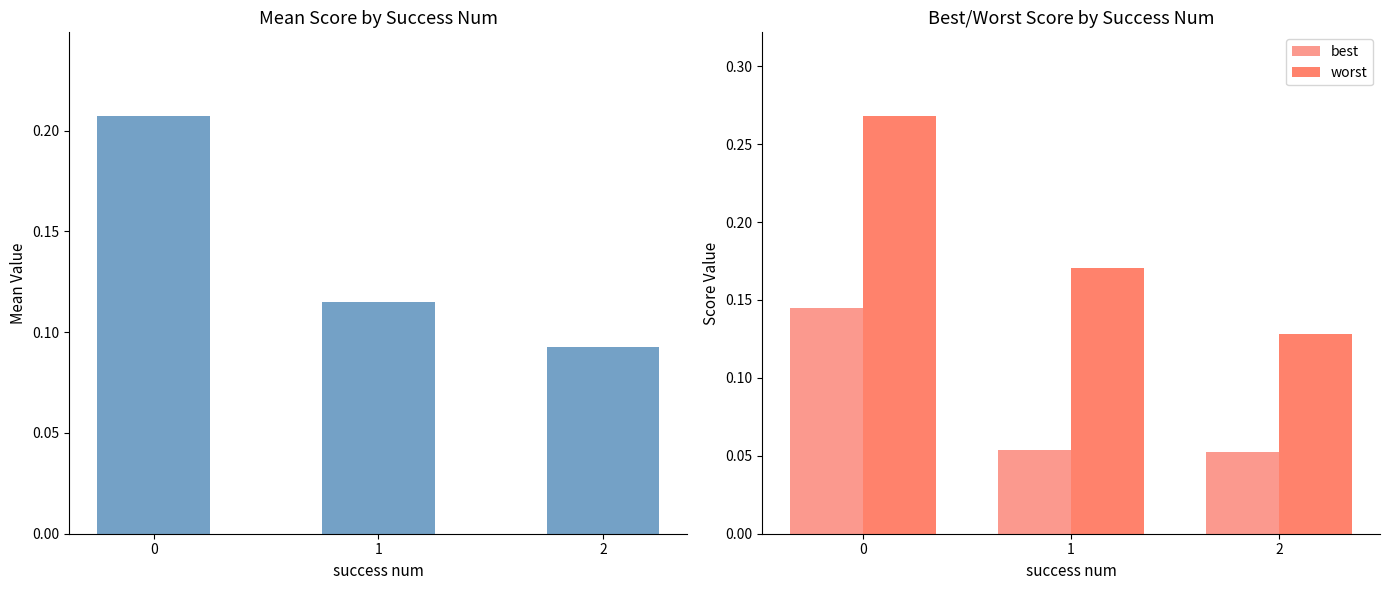

Count the number of data series in this chart.

3